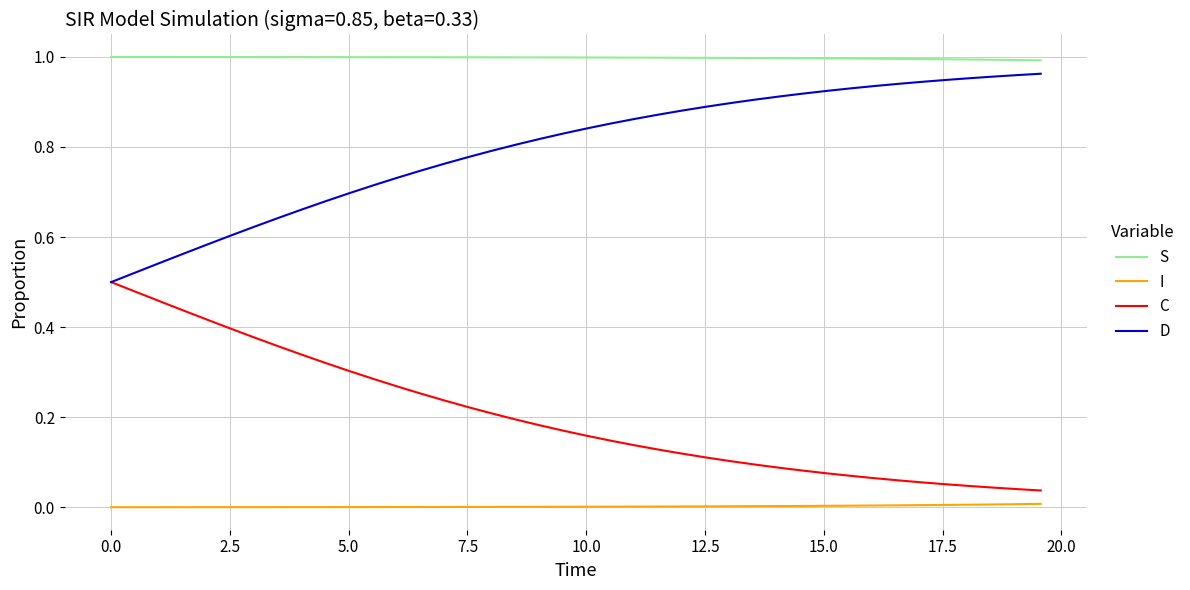

True or false: C and S cross at least once.

False